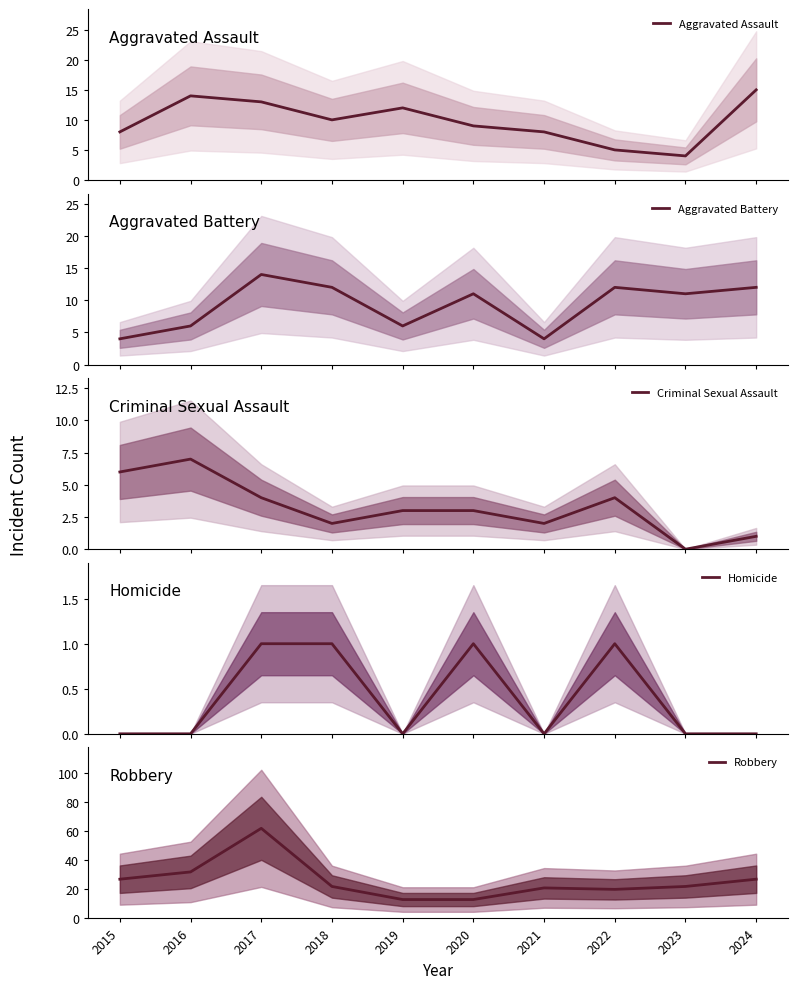

Is it true that Robbery equals 20 at 2019?

False